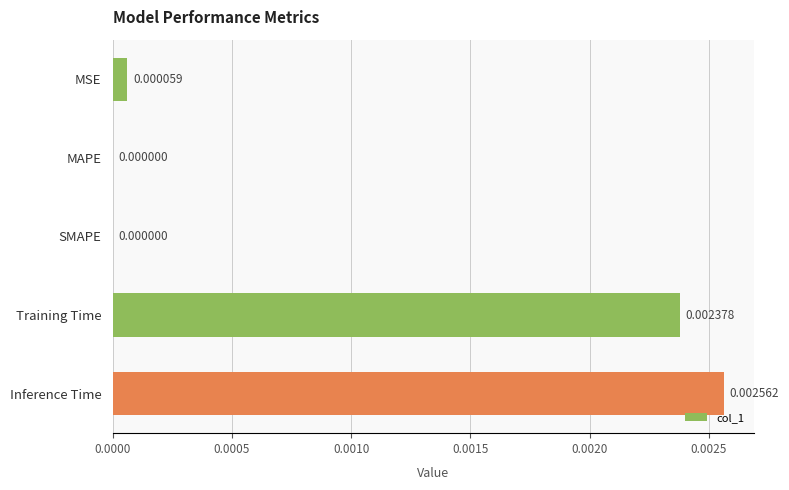

Which has a higher value, MAPE or MSE?

MSE